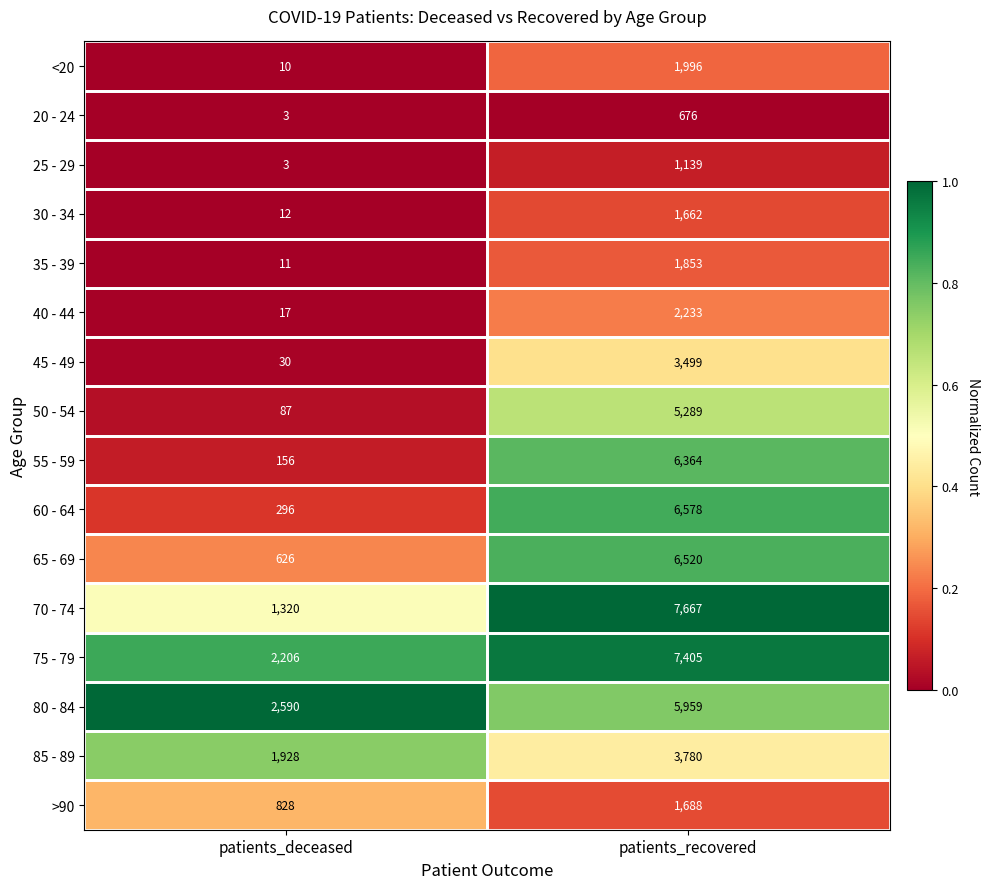

Count the number of data series in this chart.

16